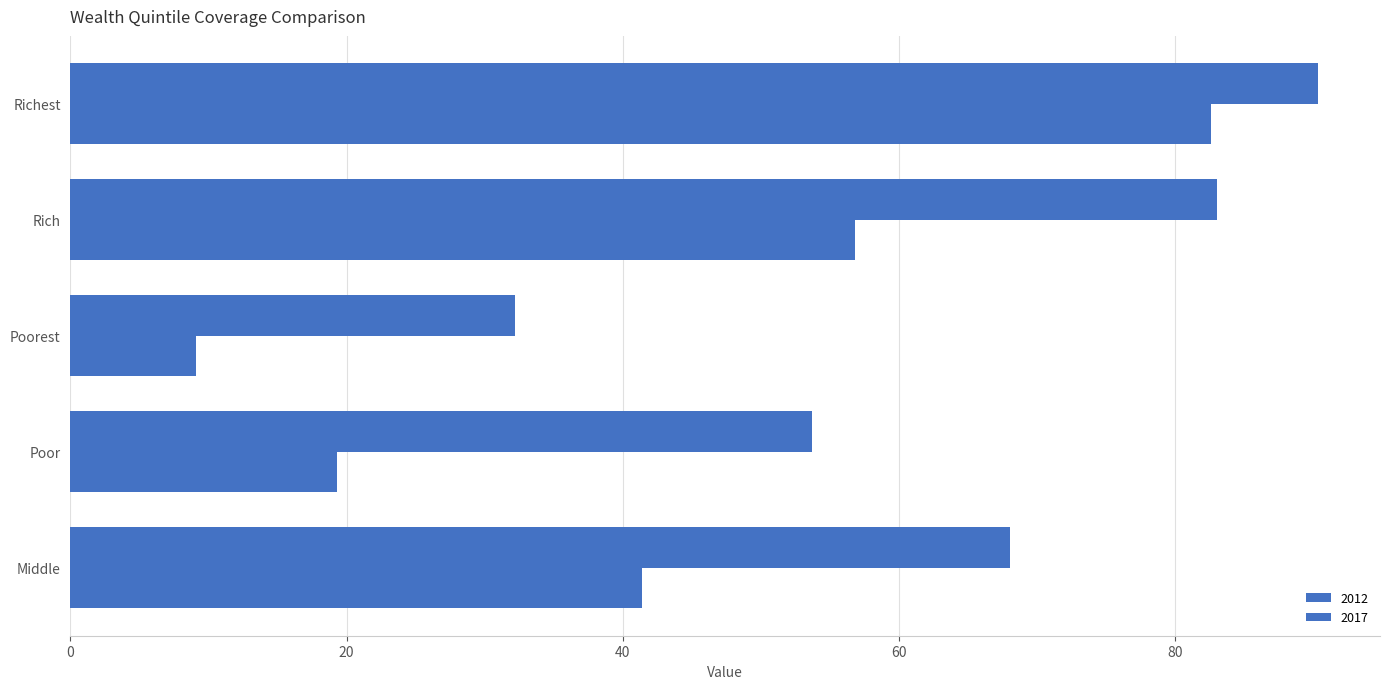

How many series are shown in this chart?

2